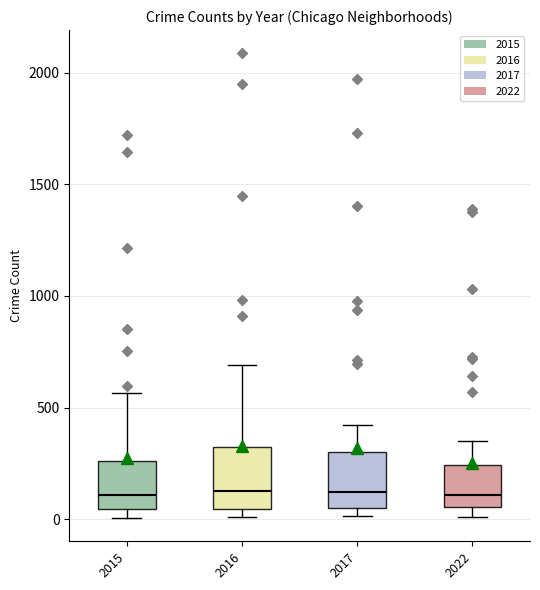

Where is the upper edge of the box at x = 2015 on the y-axis? The values are not printed on the chart, so give them approximately, as read against the axis.

250